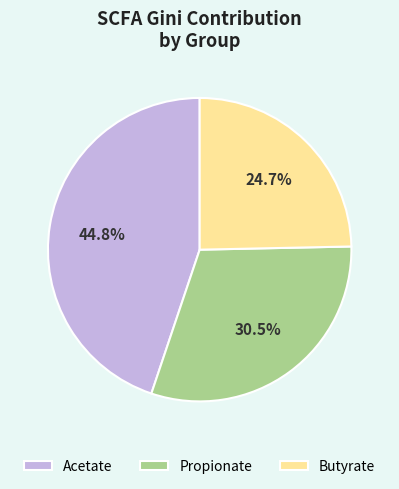

What is the ratio of the value at Acetate to the value at Propionate?

1.5